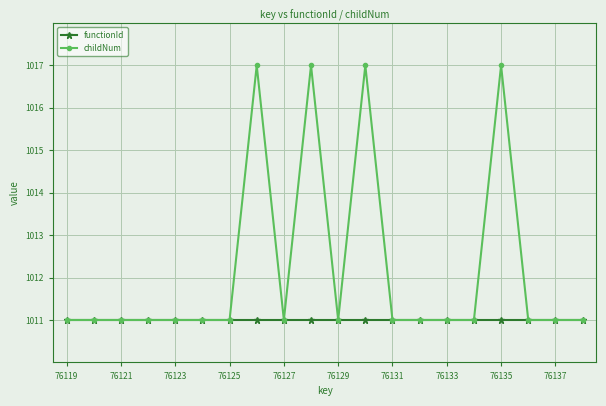

What is the value of the childNum point at the 10th from the left?

1017